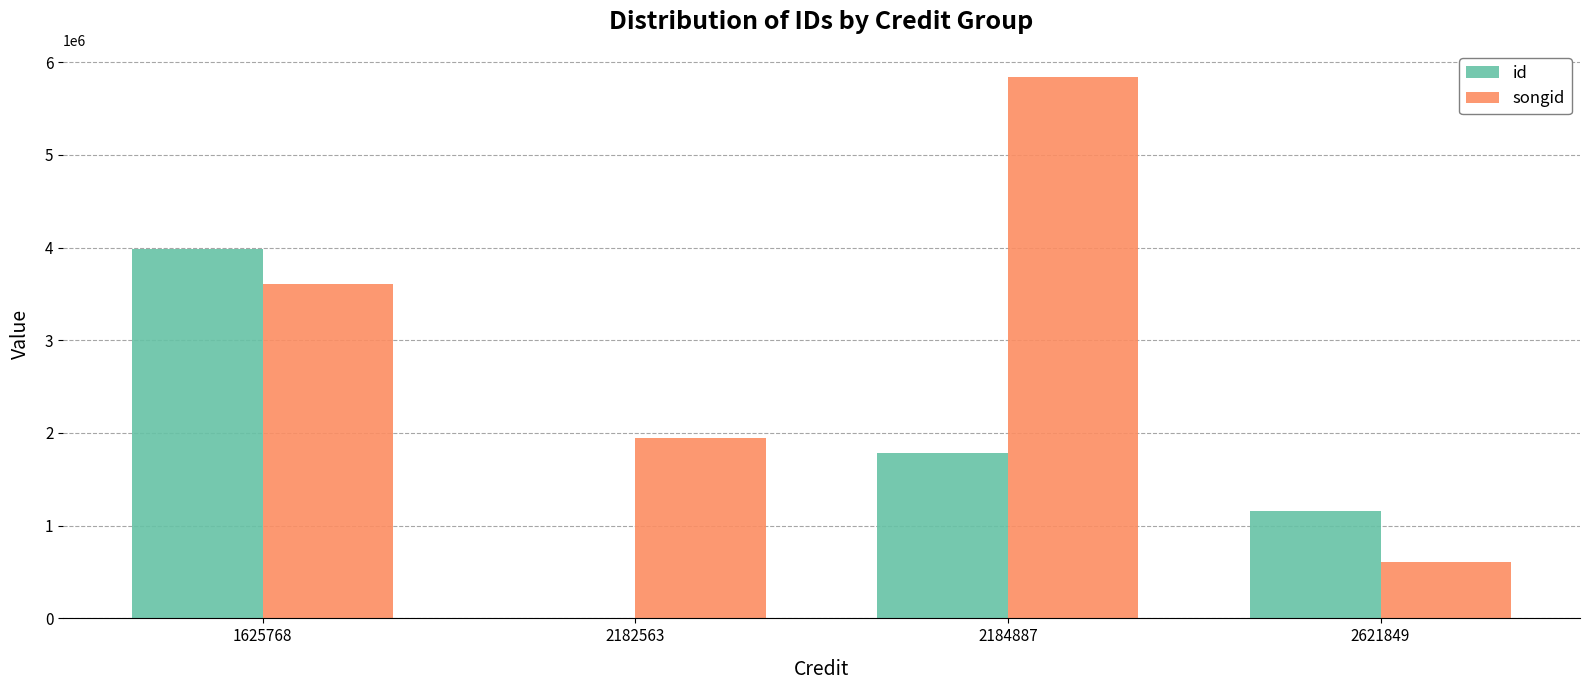

What is the total value across all series at 1625768?

7583744